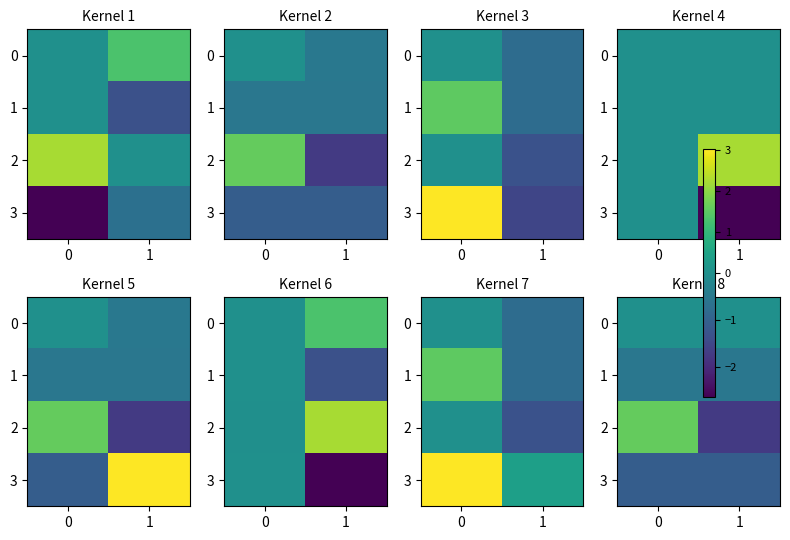

Rank the series by their maximum value, from lowest to highest.

3, 1, 0, 2